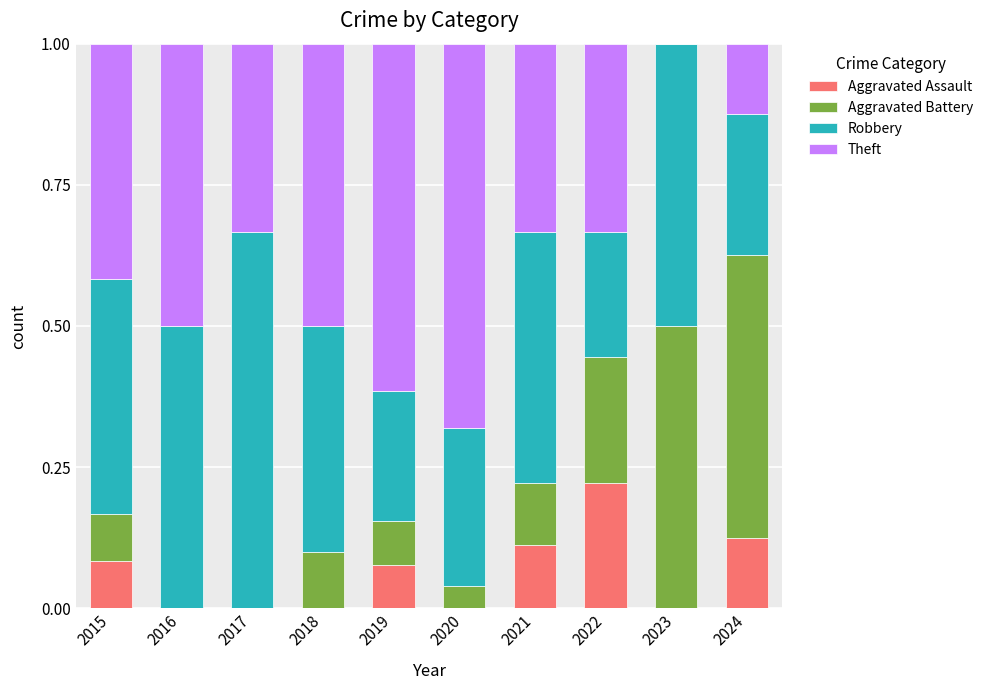

Which category has the highest value in the Aggravated Assault series?

2022